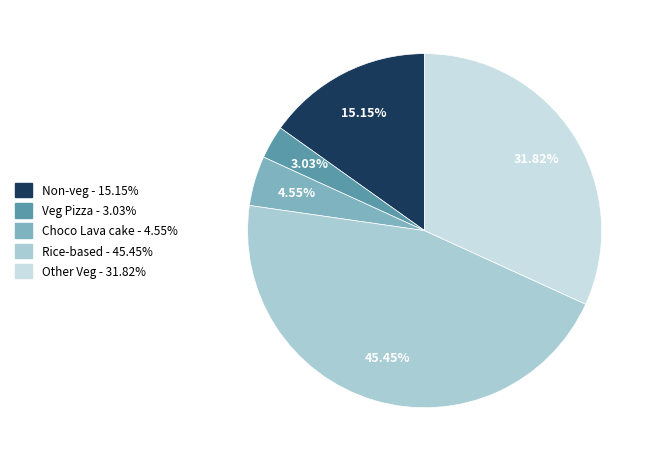

Is there a majority slice in this chart?

No